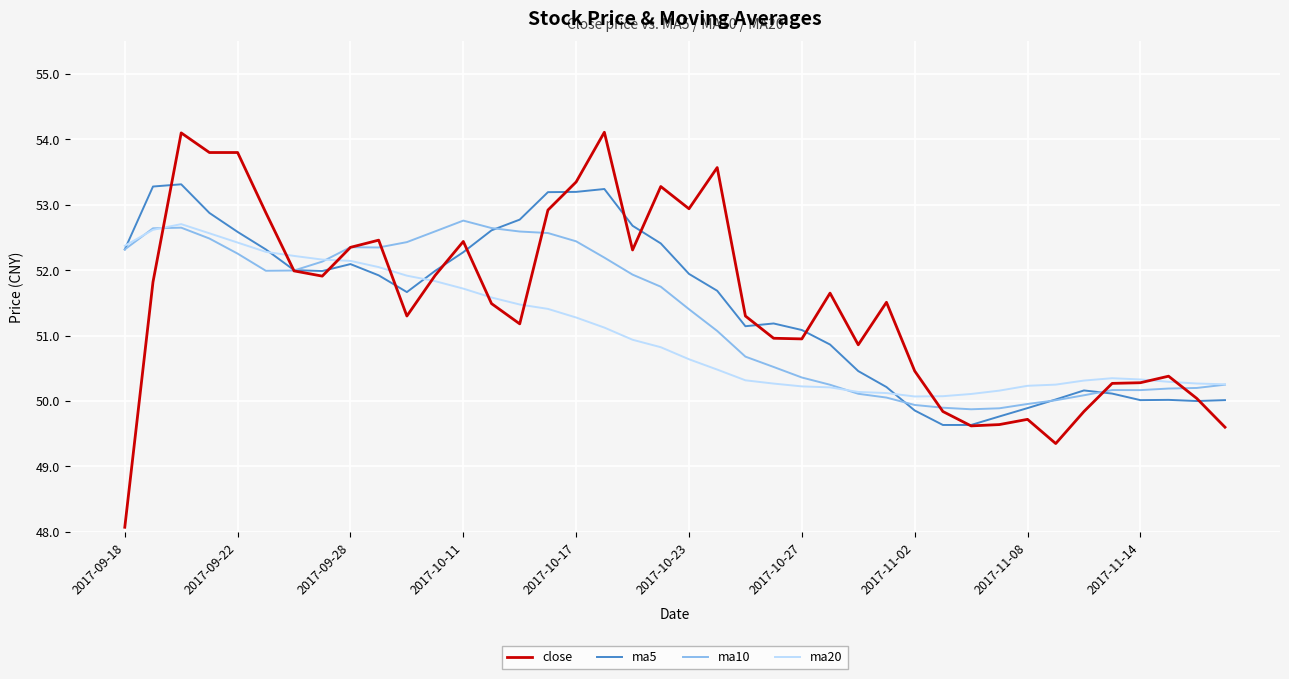

What is the highest value of the ma20 series?

52.7